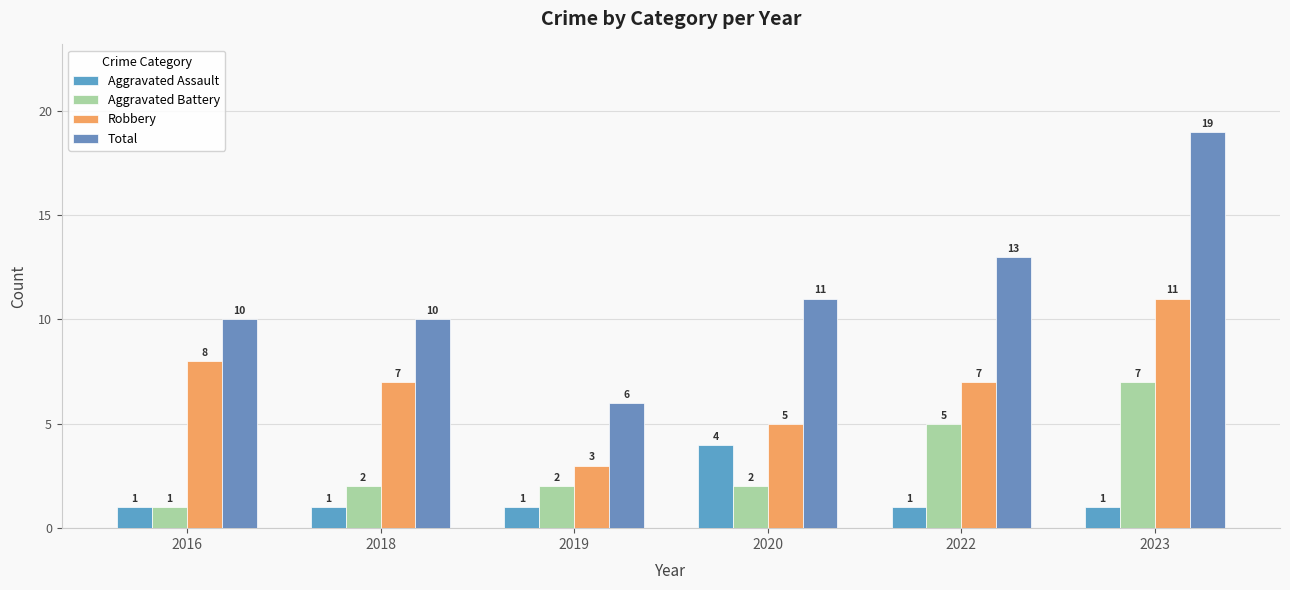

Count the number of categories in the chart.

6